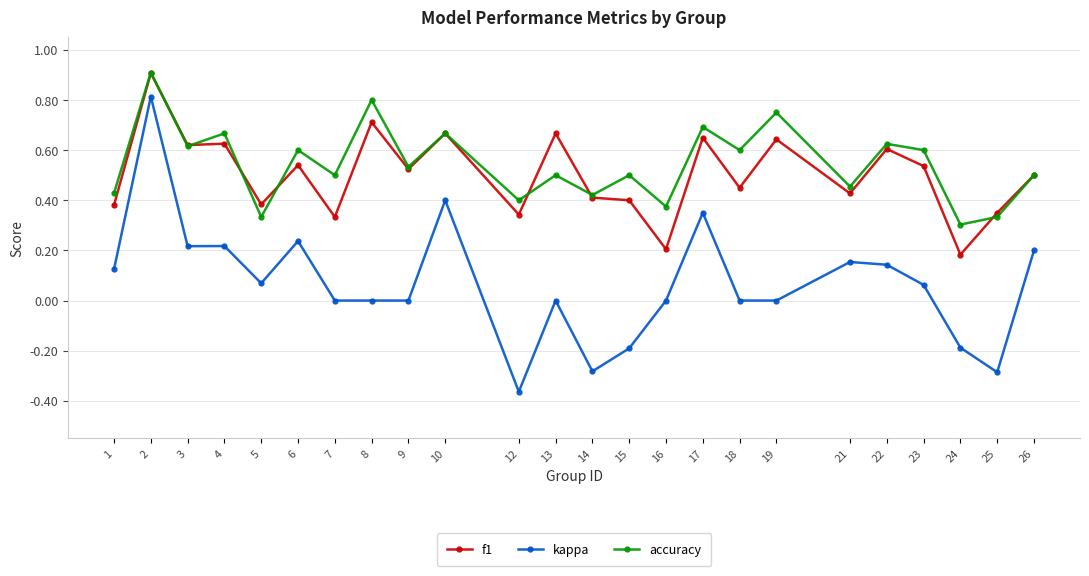

At which category does the chart reach its minimum across all series?

12